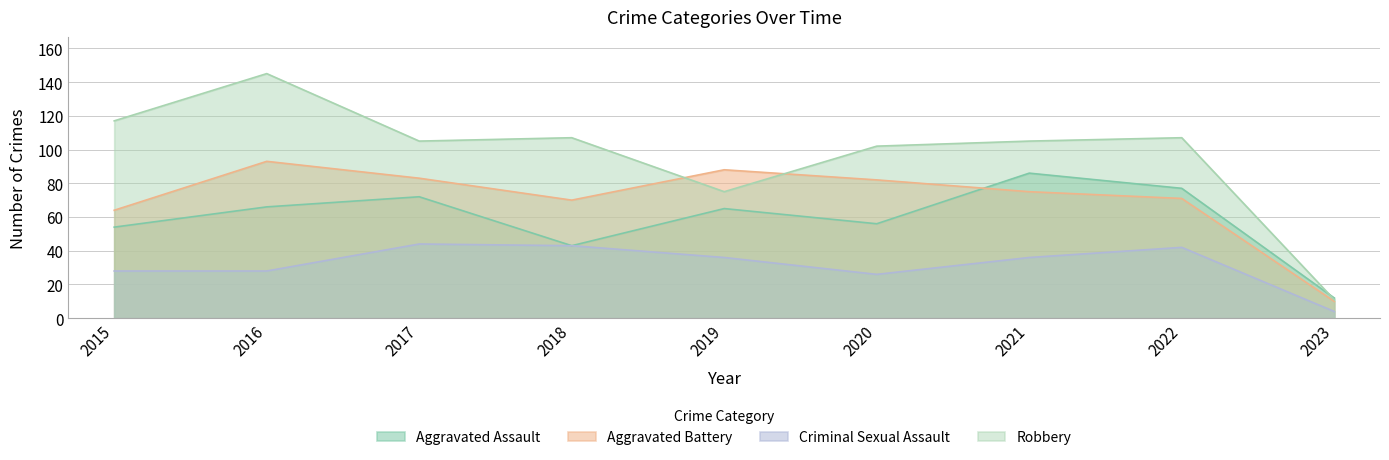

The value of Robbery at 2021 is 152. True or false?

False